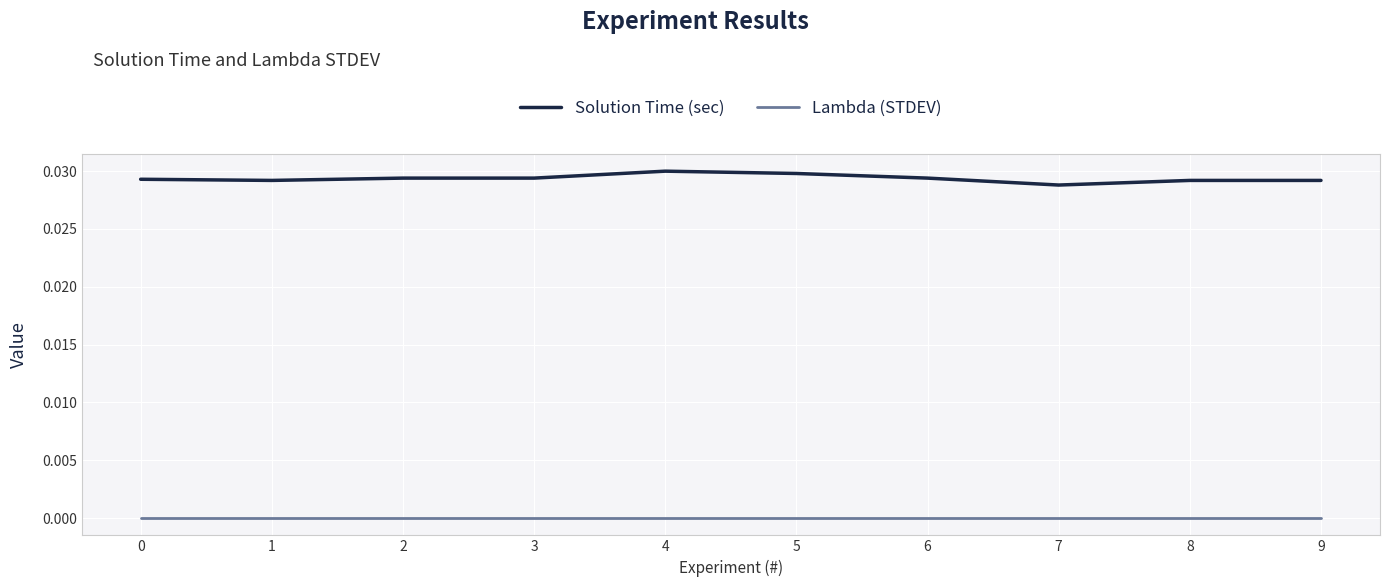

List the series in order of their peak value, highest first.

Solution Time (sec), Lambda (STDEV)